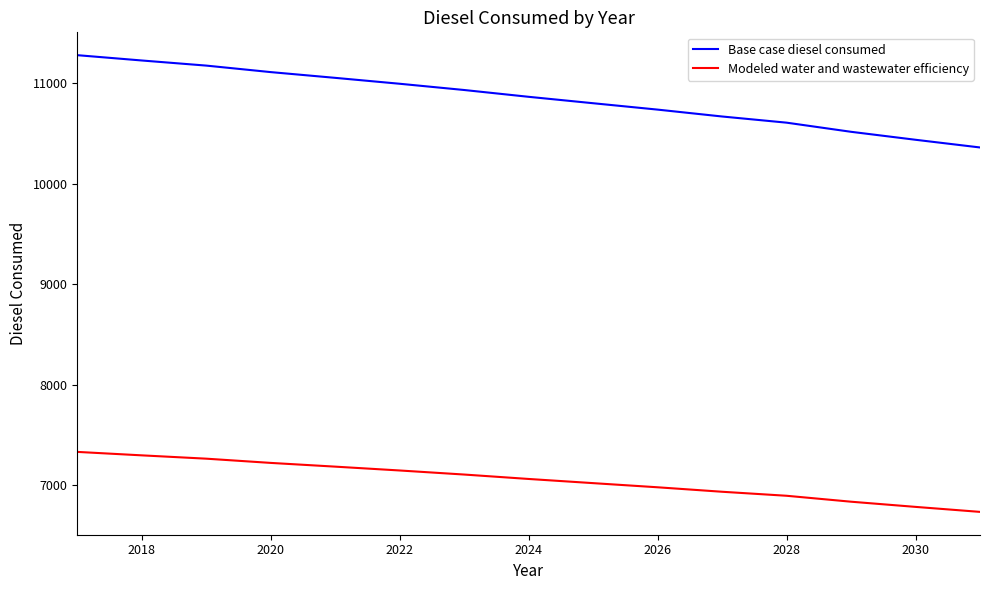

True or false: Base case diesel consumed and Modeled water and wastewater efficiency cross at least once.

False